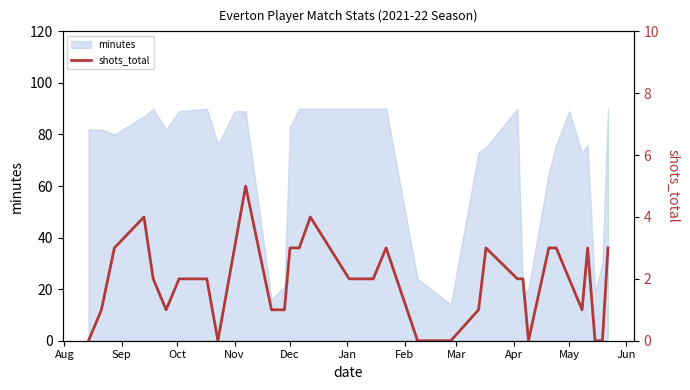

How many values are between 1 and 3?

24